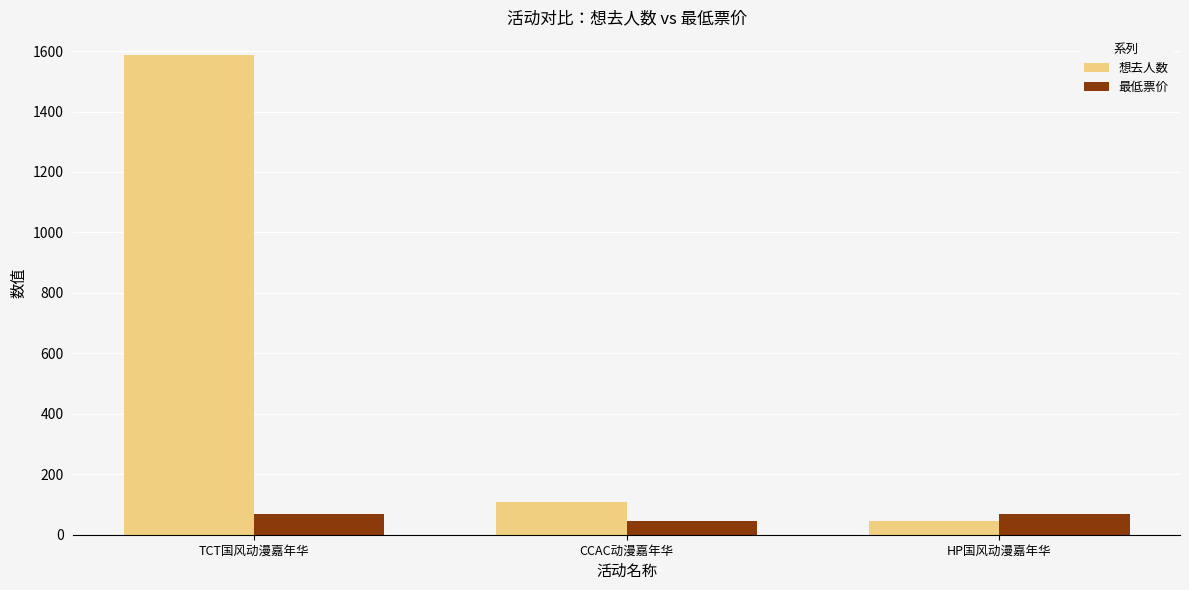

What is the average value of the 想去人数 series?

579